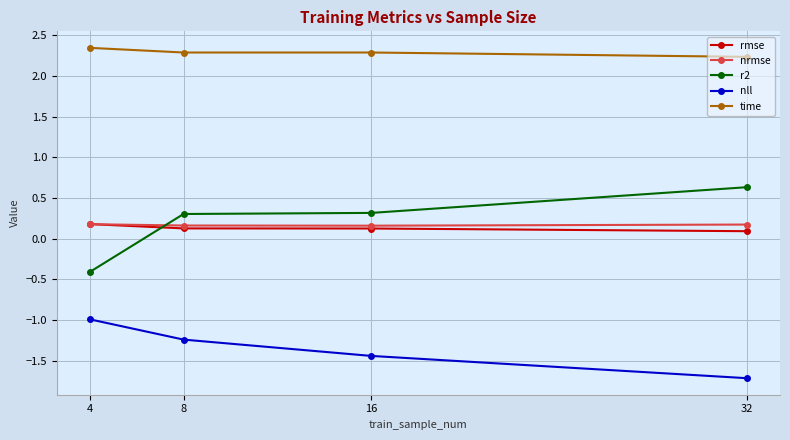

What is the difference between the highest and lowest values at 4?

3.3